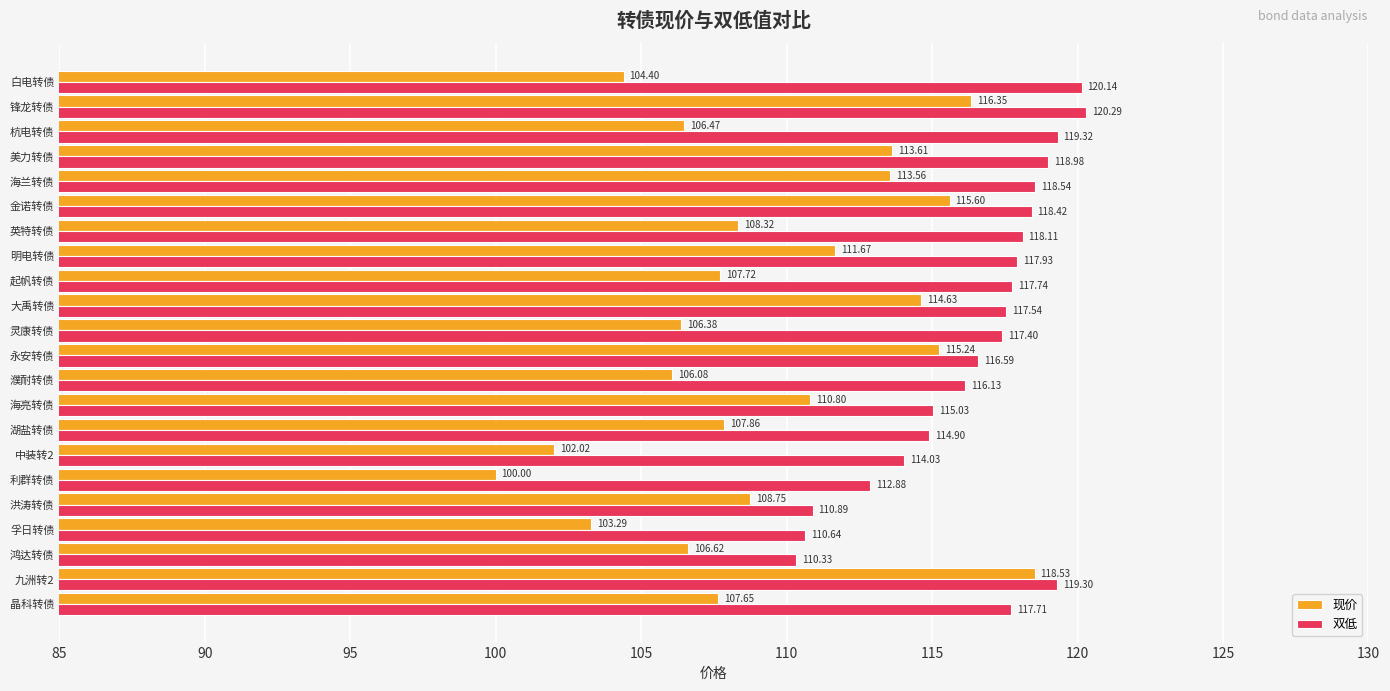

What is the spread (max minus min) of values at 湖盐转债?

7.0